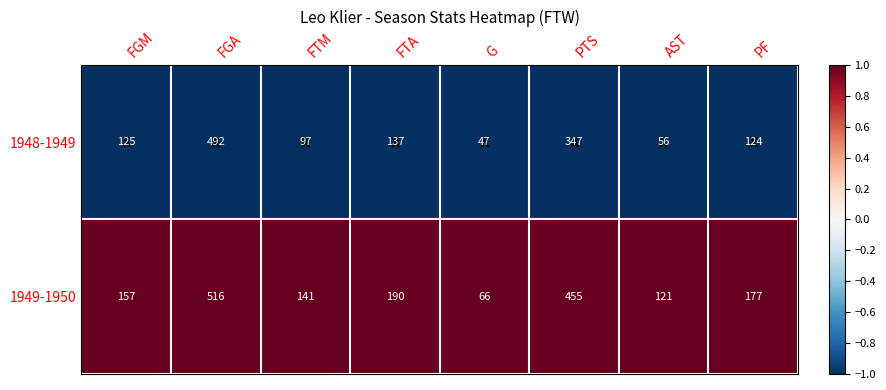

Which series changed the most between FGM and PTS?

1949-1950